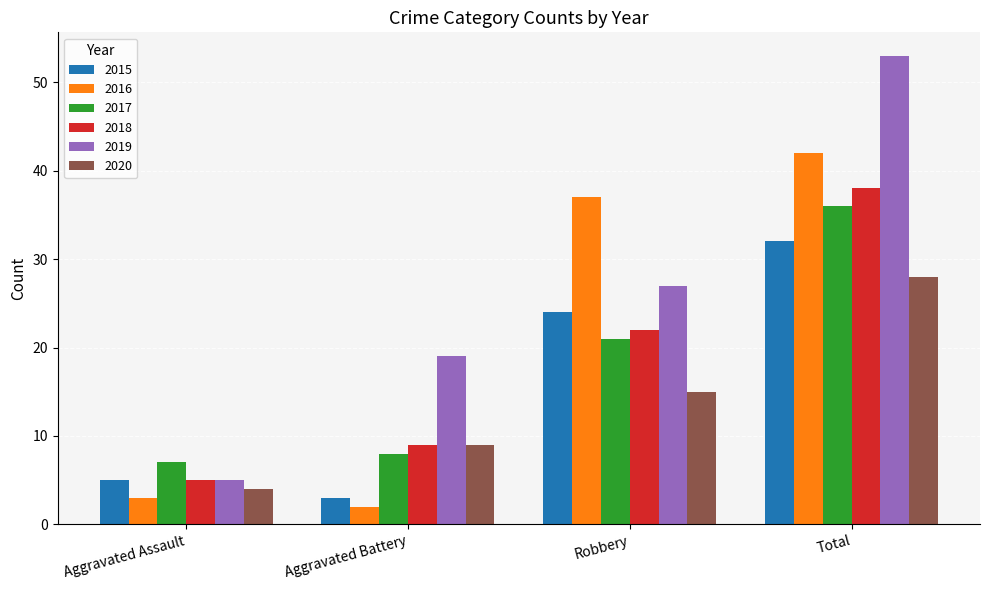

Count the number of categories in the chart.

4